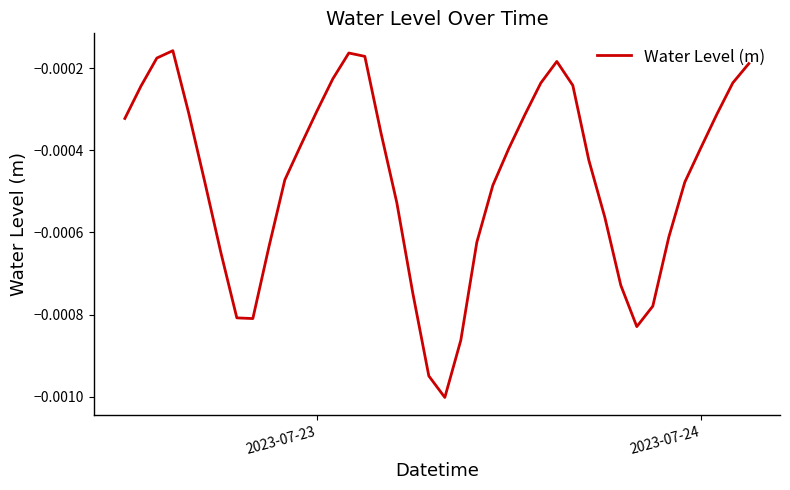

How many series are shown in this chart?

1